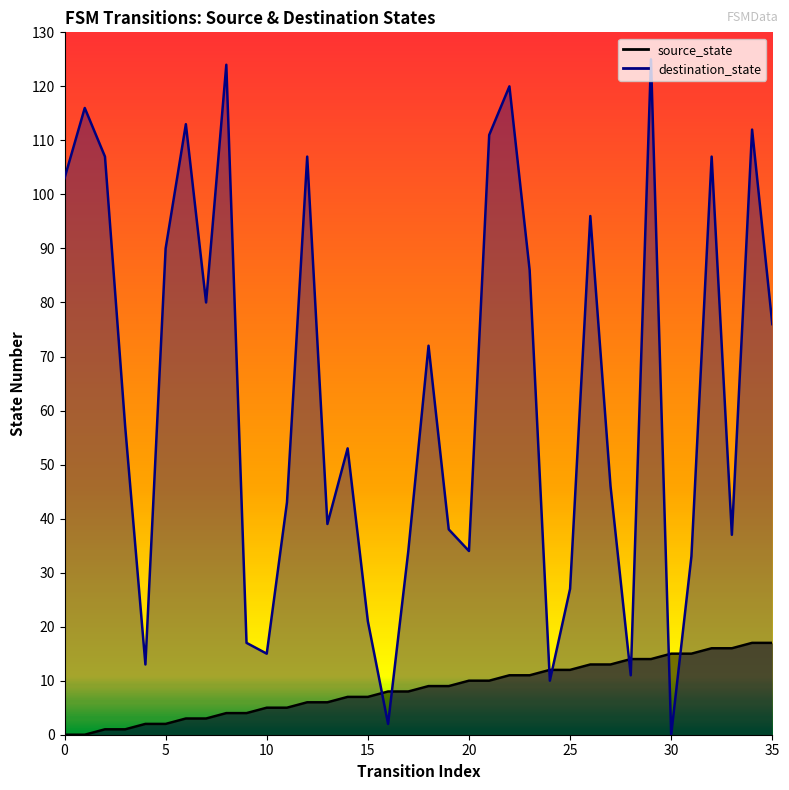

What is the difference between the source_state values at 27 and 16?

5